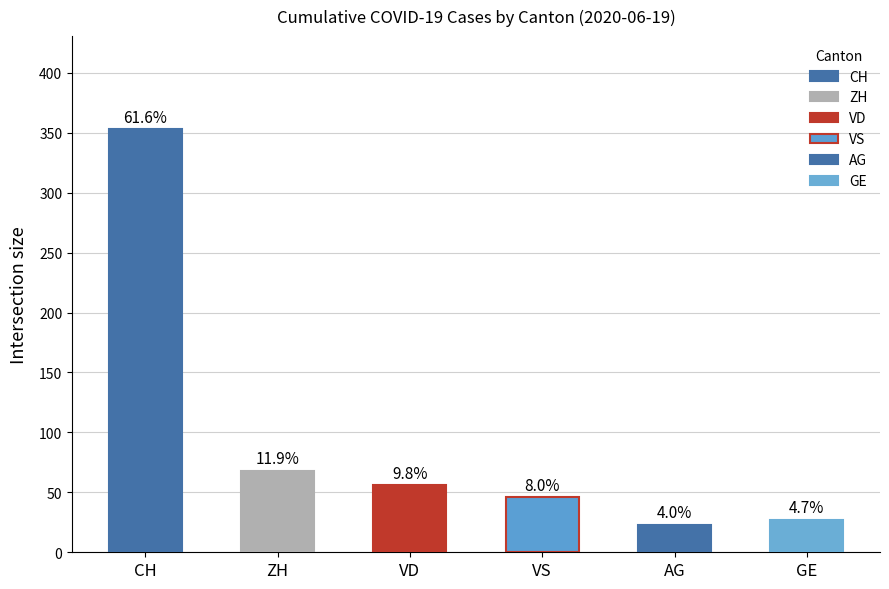

Which series has the largest total across all categories?

CH